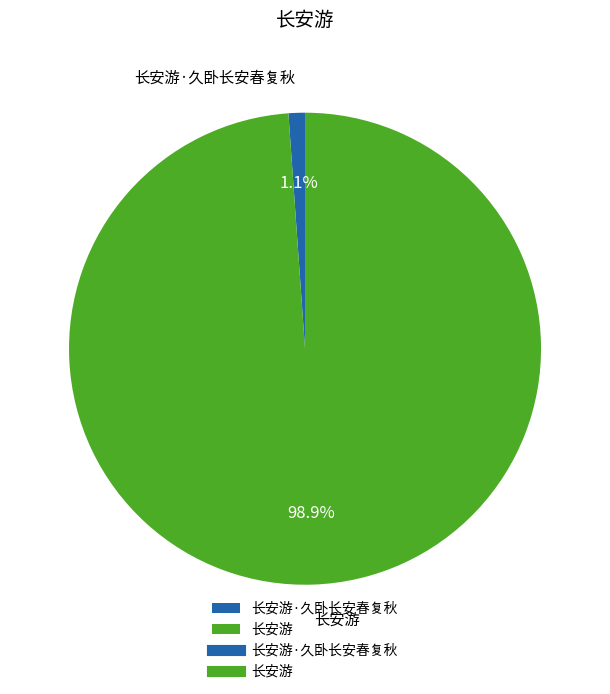

How many slices are in this pie chart?

2